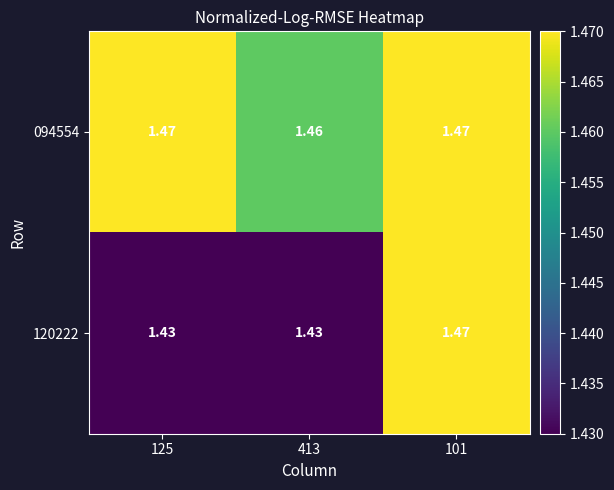

How many data points does each series have?

3